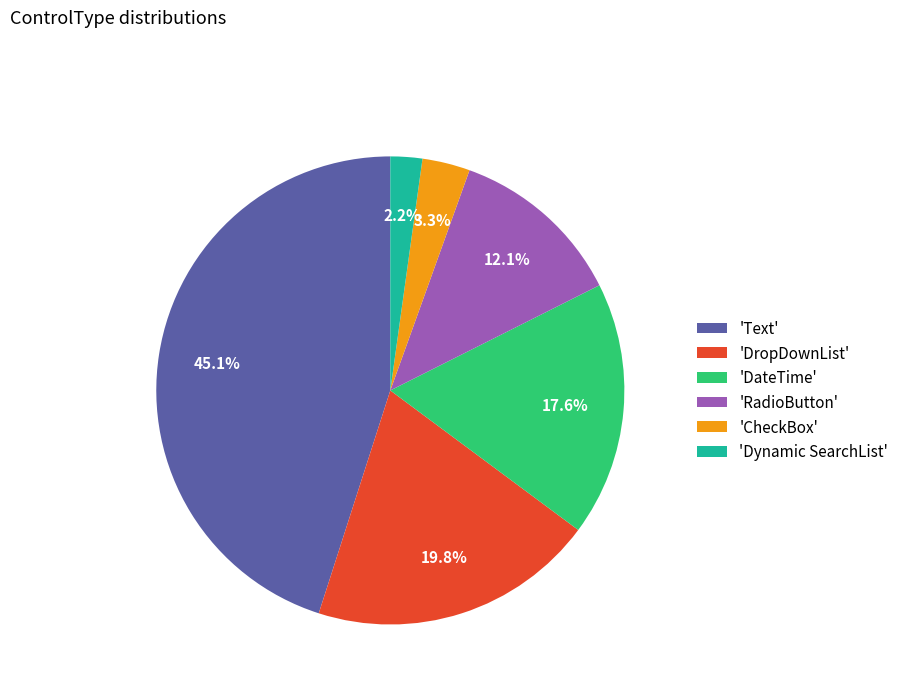

Is the sum of 'DropDownList' and 'RadioButton' greater than half?

No